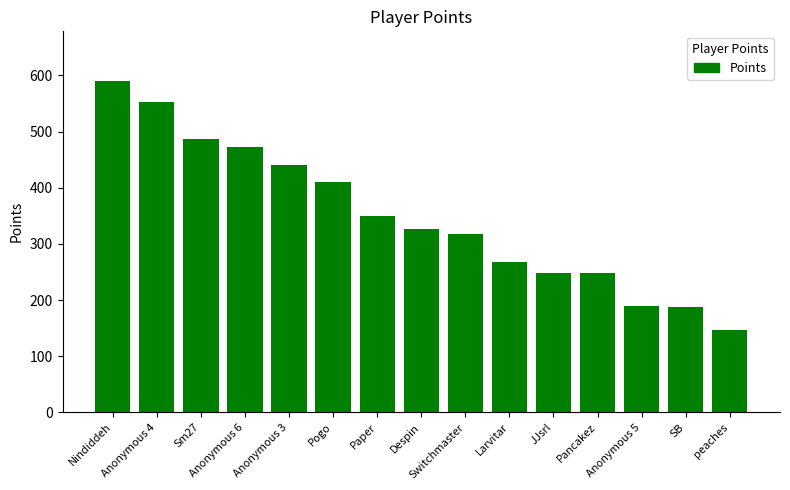

True or false: the data shows 327 at Despin.

True